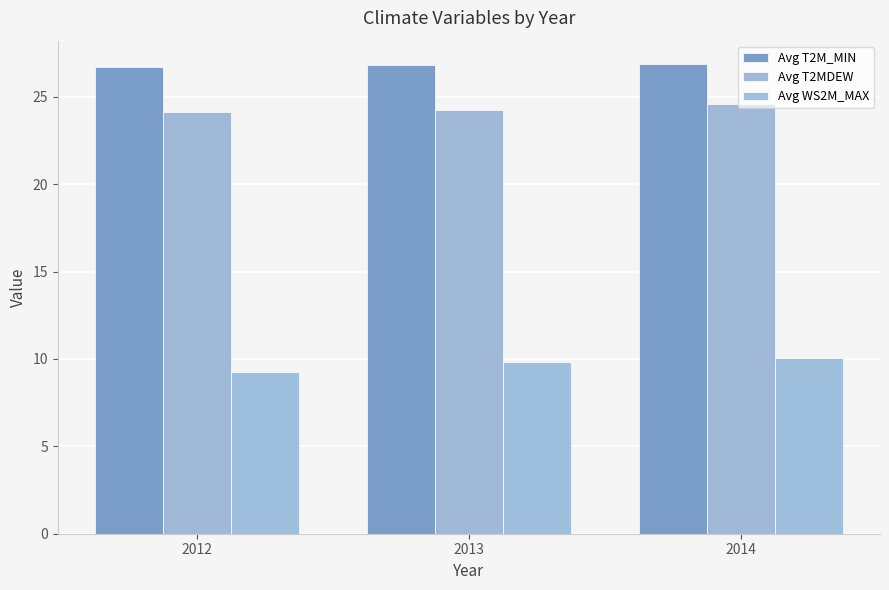

What is the sum of the Avg T2MDEW values at 2014 and 2012?

48.7